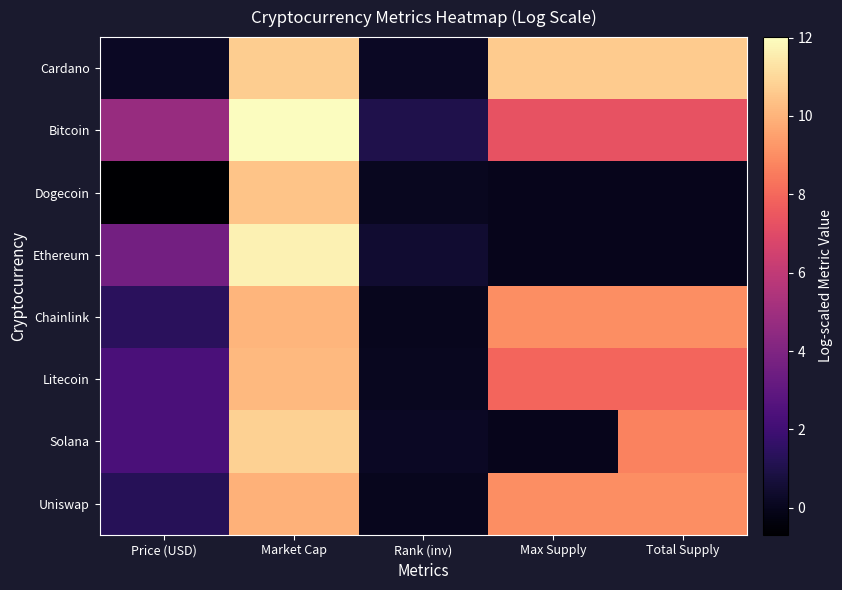

At how many categories does at least one series exceed 0?

5